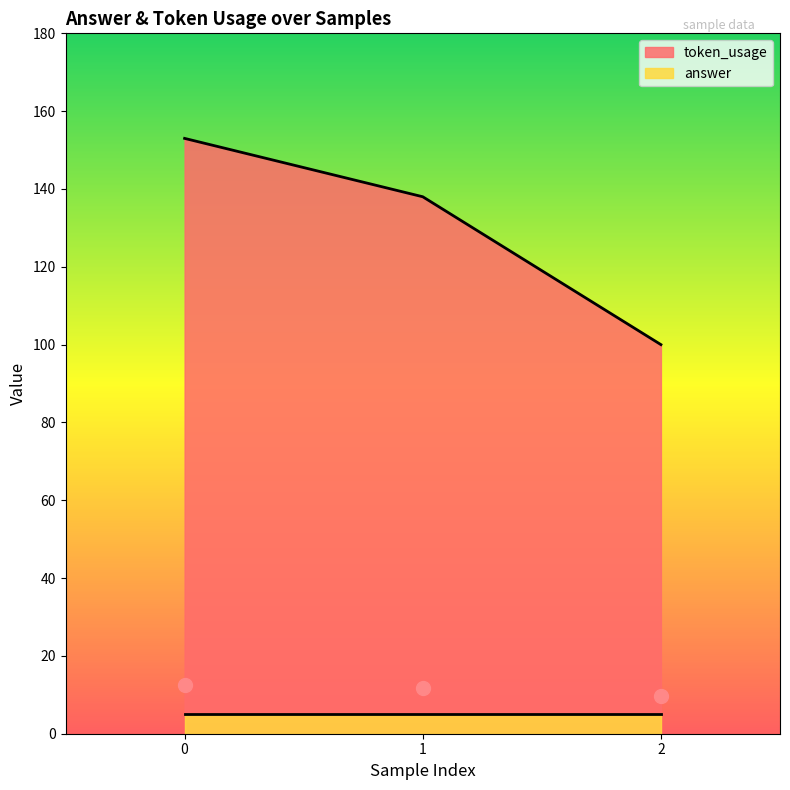

What is the change in value from 1 to 2?

-38